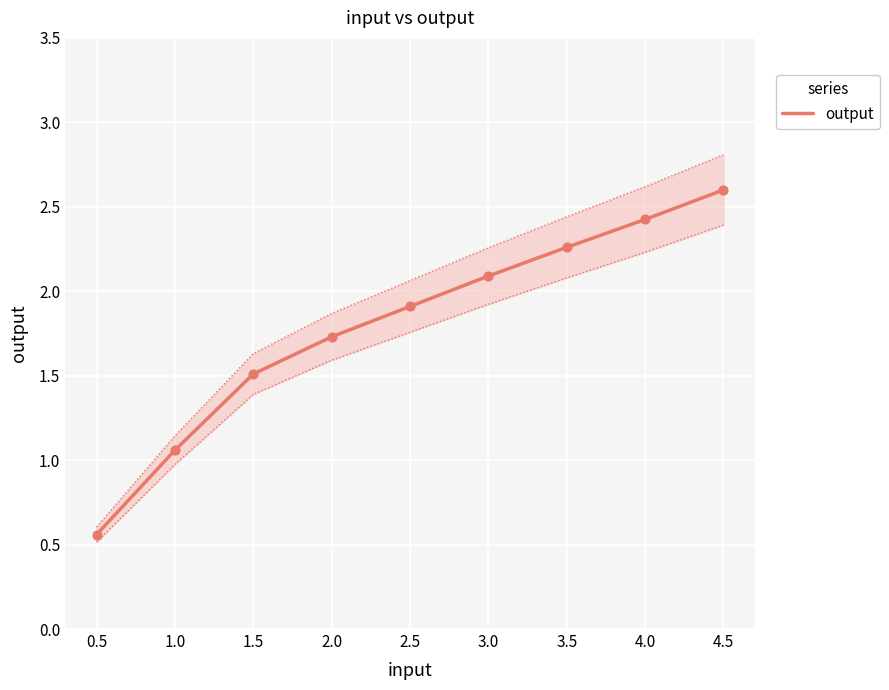

At which label is output closest to 1?

1.0